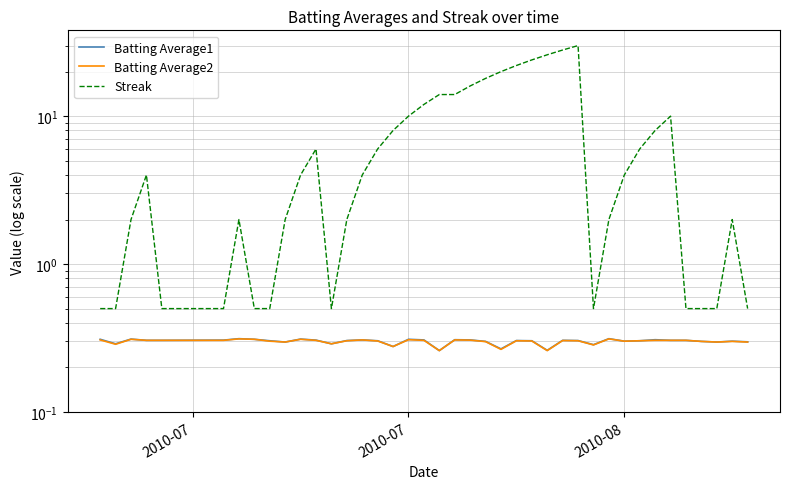

What is the value of the Batting Average2 point at the 22nd from the left?

0.3